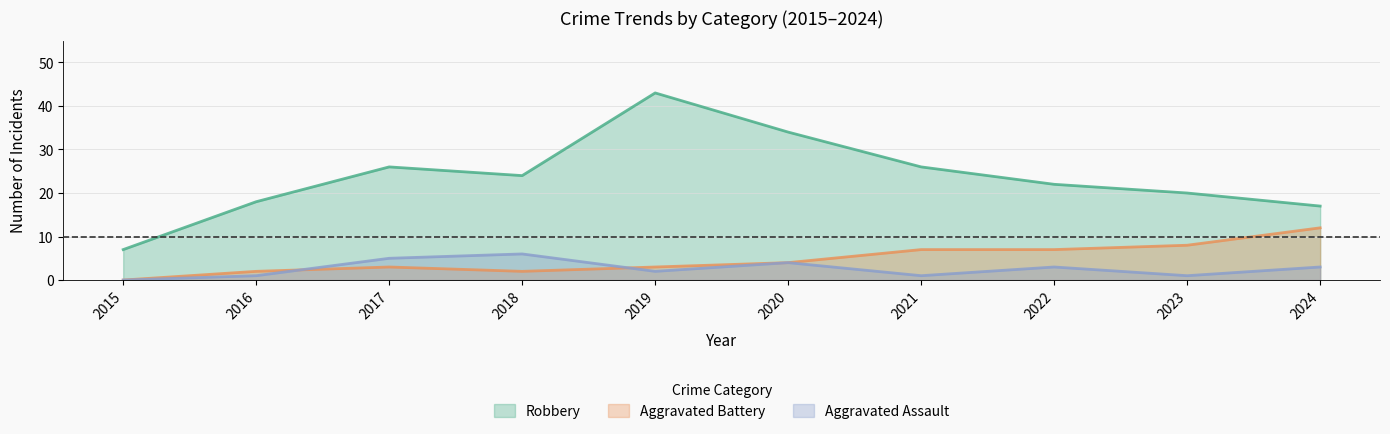

Does the chart have visible grid lines?

Yes